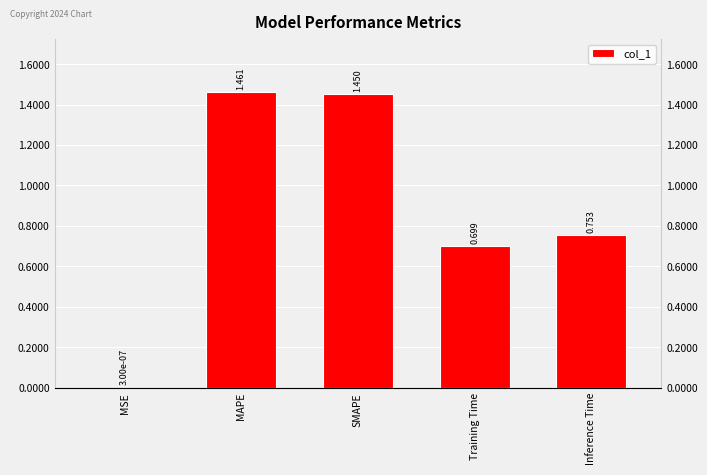

Are the bars grouped side by side (vs. stacked)?

No